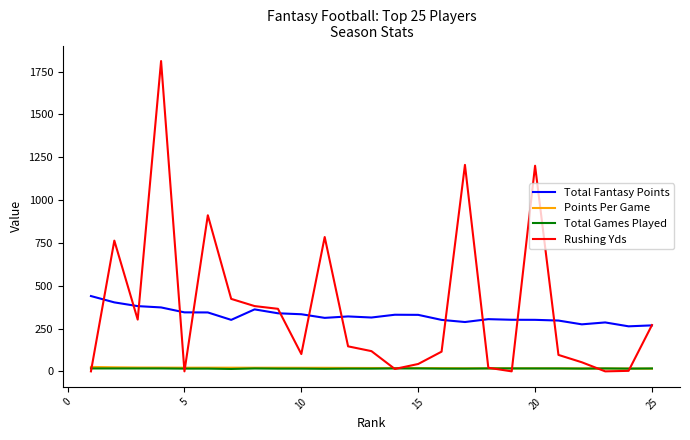

What are all the series names shown in the legend?

Total Fantasy Points, Points Per Game, Total Games Played, Rushing Yds